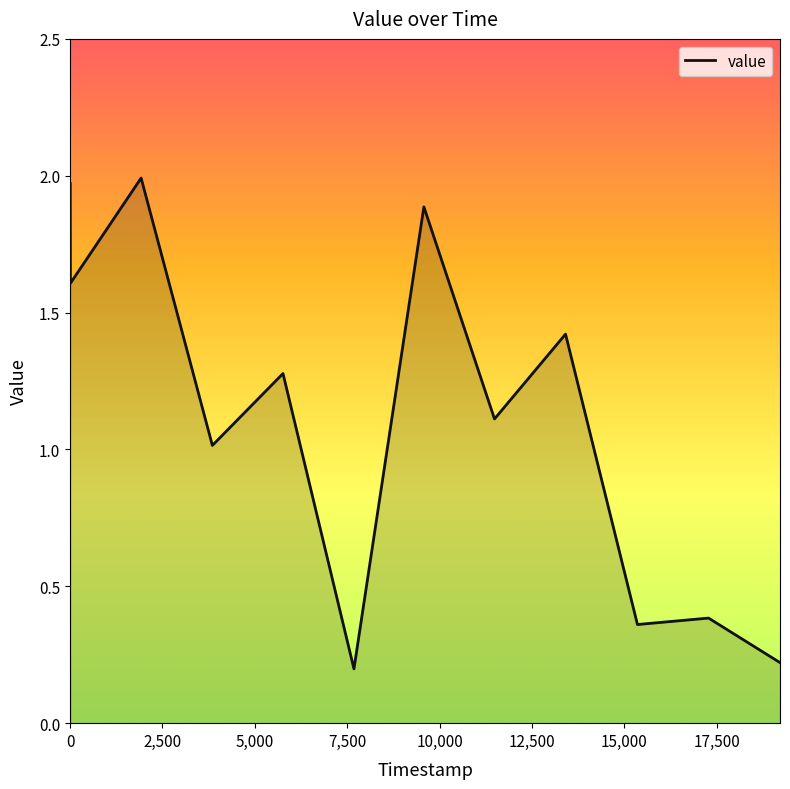

What is the difference between the maximum and minimum values?

1.8